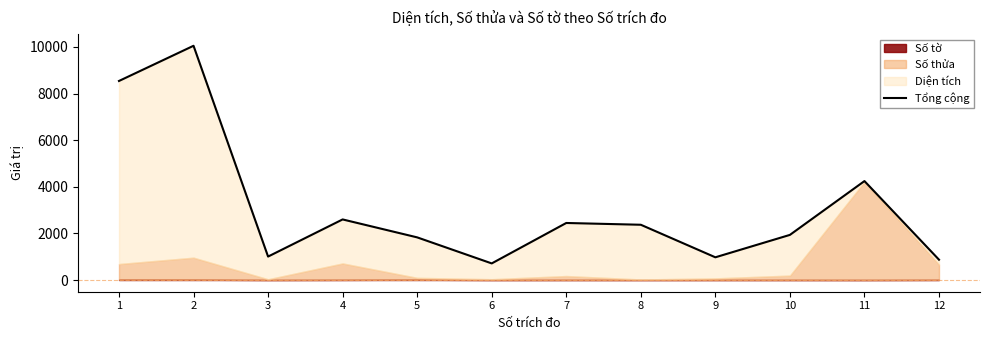

Rank the categories by value from lowest to highest.

6, 12, 9, 3, 5, 10, 8, 7, 4, 11, 1, 2